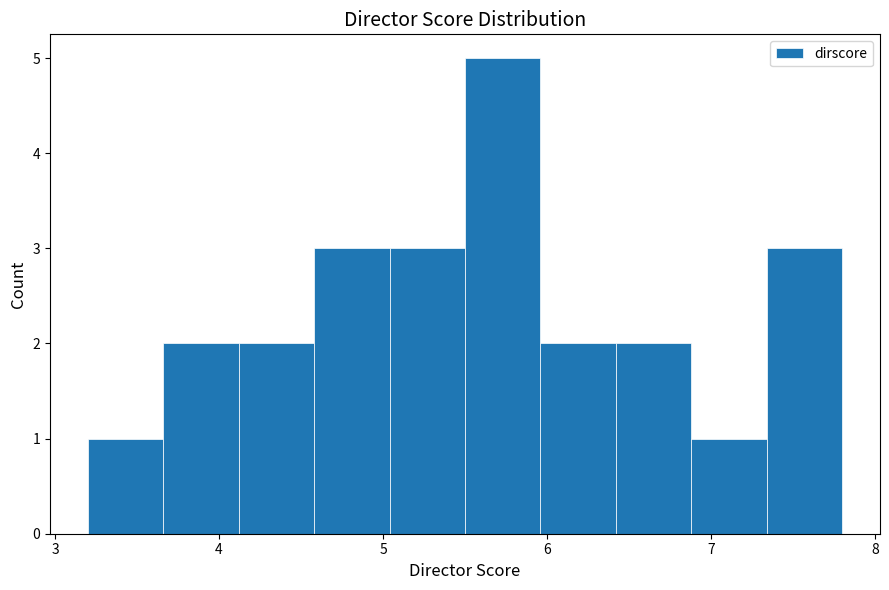

Over which range of the x-axis is the bar tallest?

5.50 to 5.96